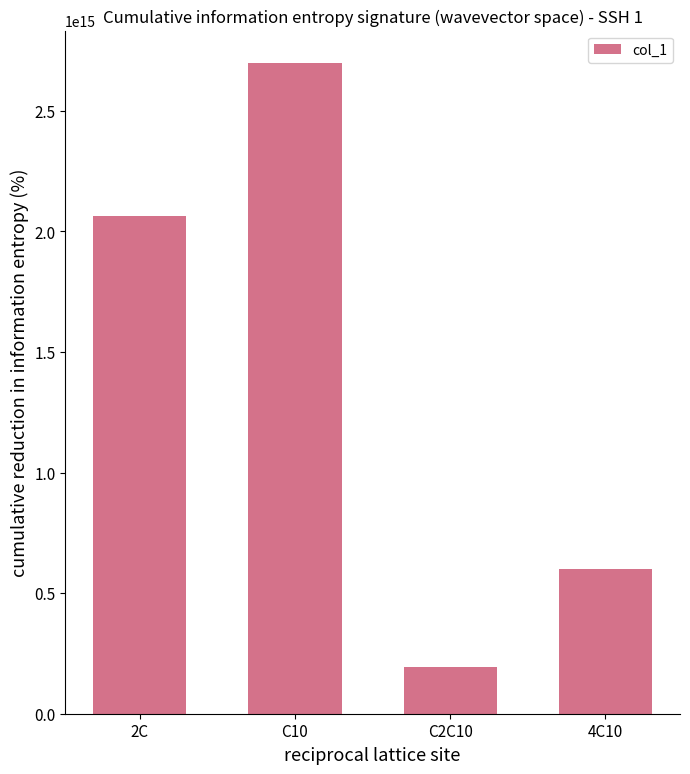

What position from the right is C2C10?

2